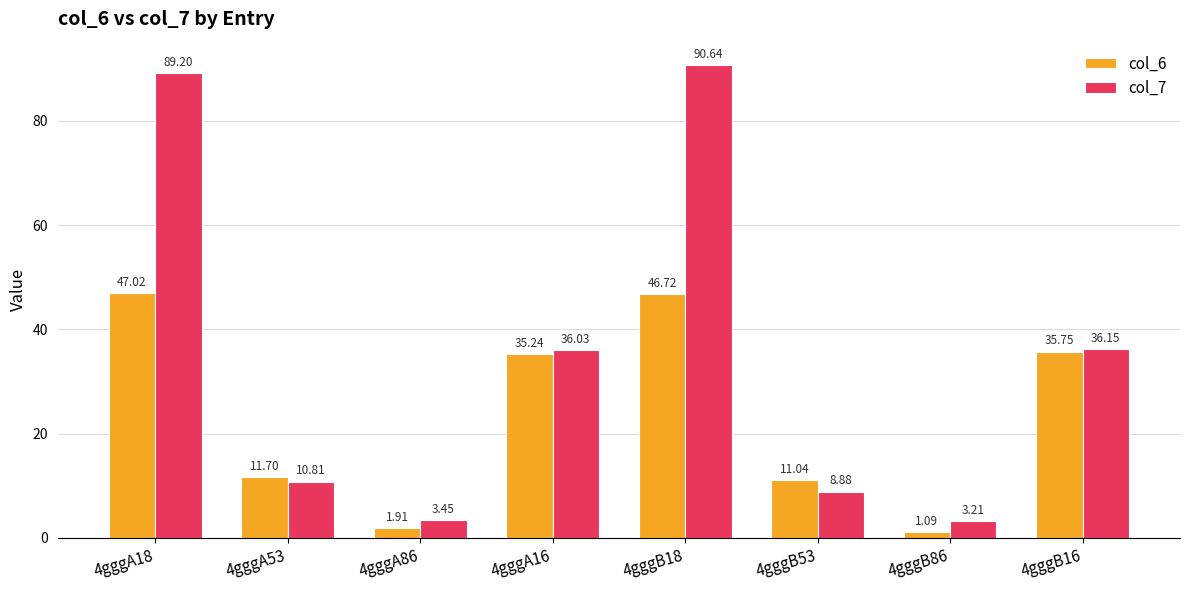

What is the difference between the highest and lowest values at 4gggA18?

42.2